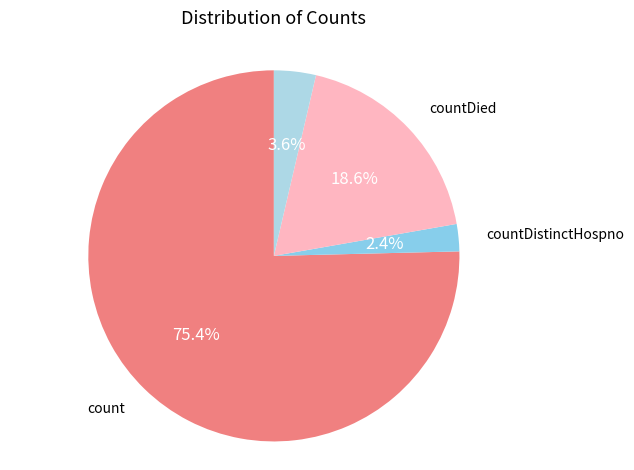

How many segments does this pie chart have?

4